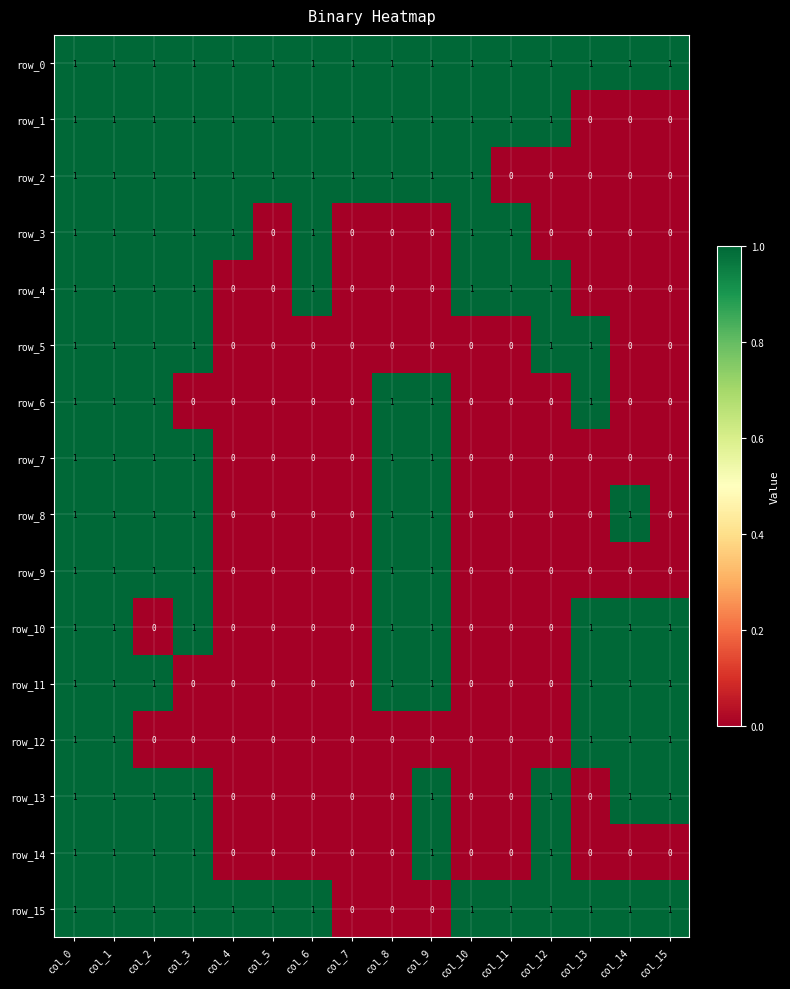

What is the spread (max minus min) of values at col_7?

1